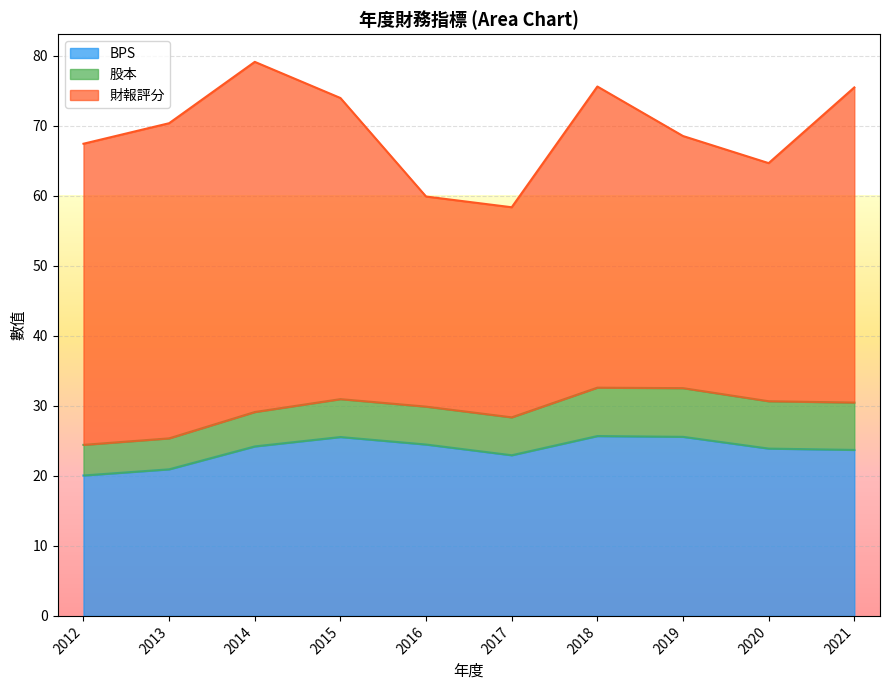

Which series changed the most between 2016 and 2020?

財報評分